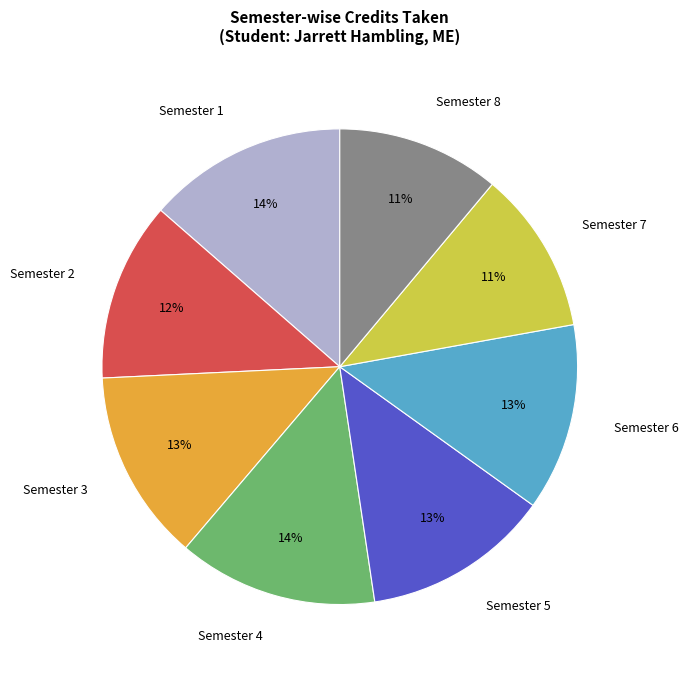

To the nearest percent, what percentage of the pie is Semester 8?

11%